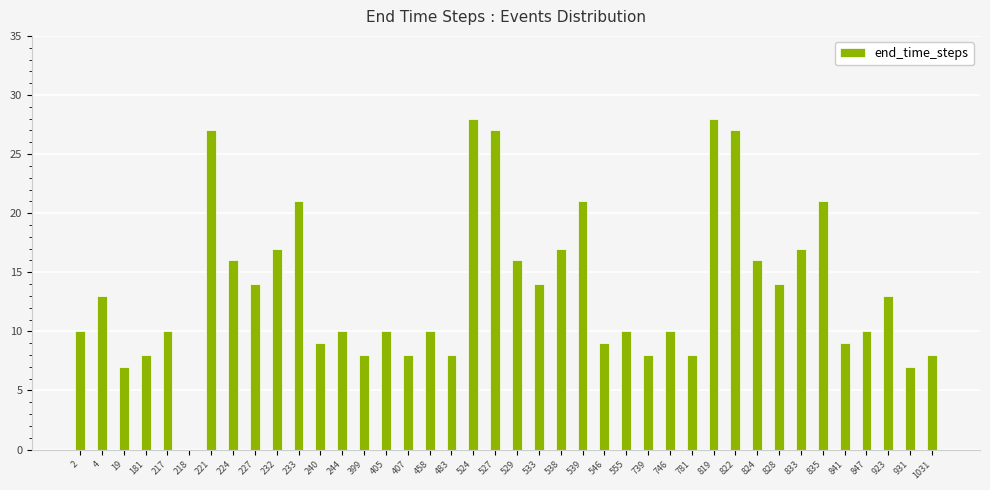

Reading left to right, list all the values displayed in this chart.

2=10	4=13	19=7	181=8	217=10	218=0	221=27	224=16	227=14	232=17	233=21	240=9	244=10	399=8	405=10	407=8	458=10	483=8	524=28	527=27	529=16	533=14	538=17	539=21	546=9	555=10	739=8	746=10	781=8	819=28	822=27	824=16	828=14	833=17	835=21	841=9	847=10	923=13	931=7	1031=8